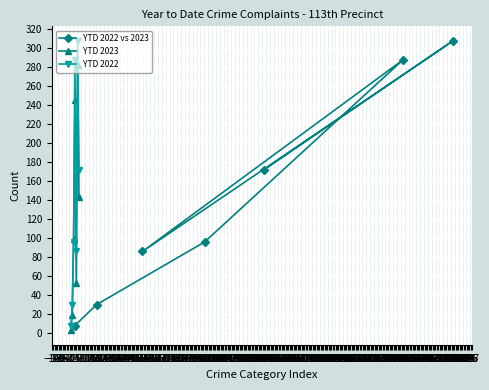

At which category is the sum across all series the highest?

−10